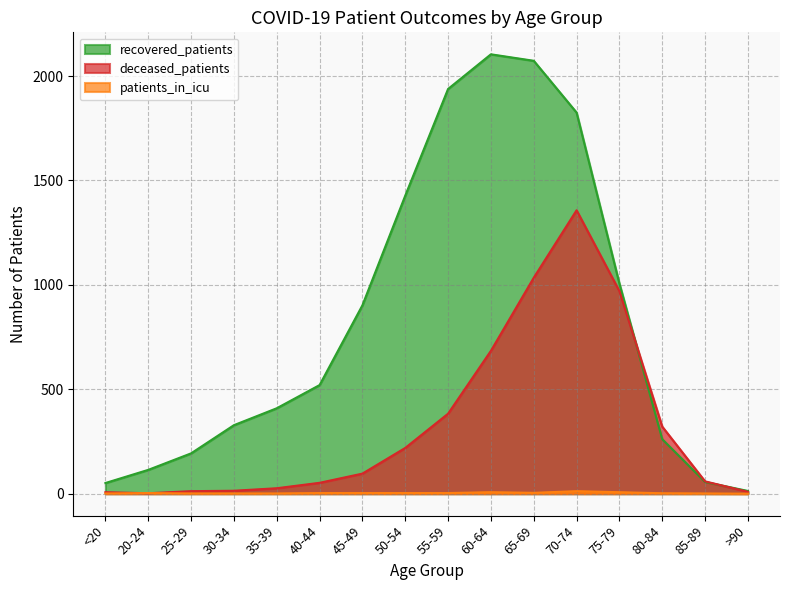

Does the chart have visible grid lines?

Yes